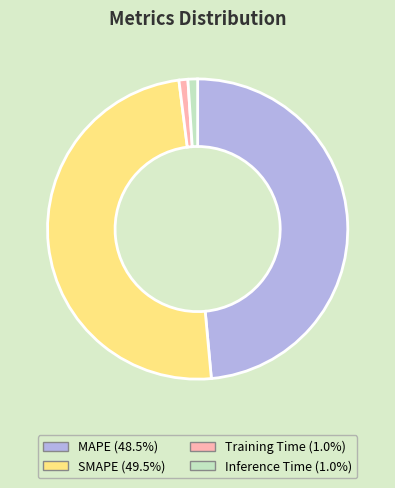

Does MAPE represent more than half of the total?

No